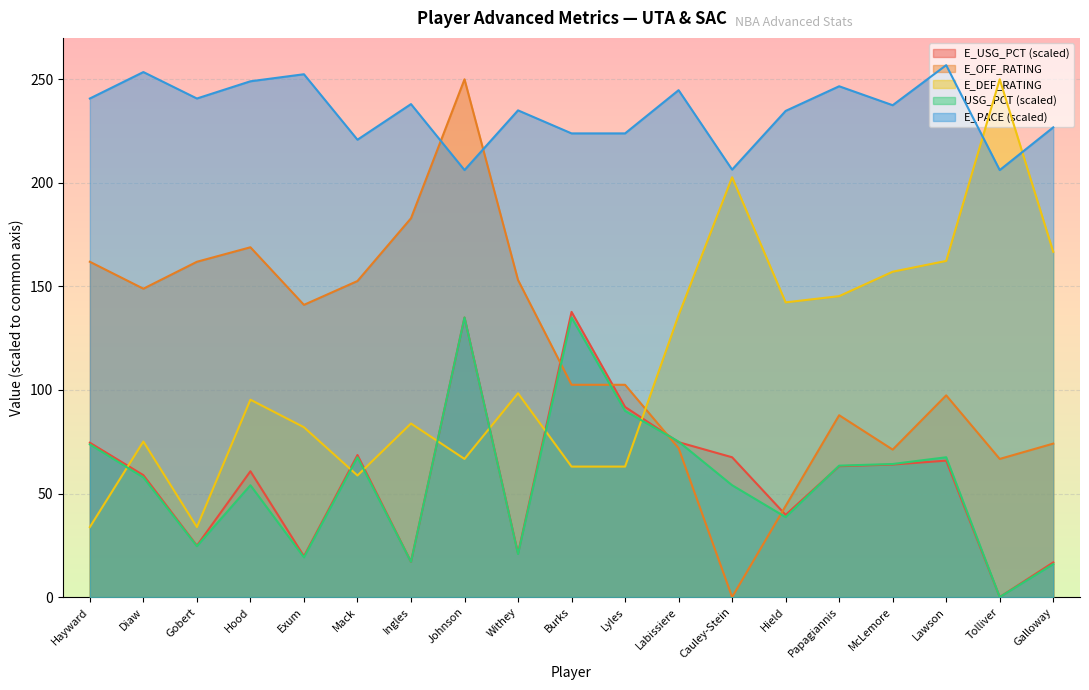

How many lines are shown in the chart?

5